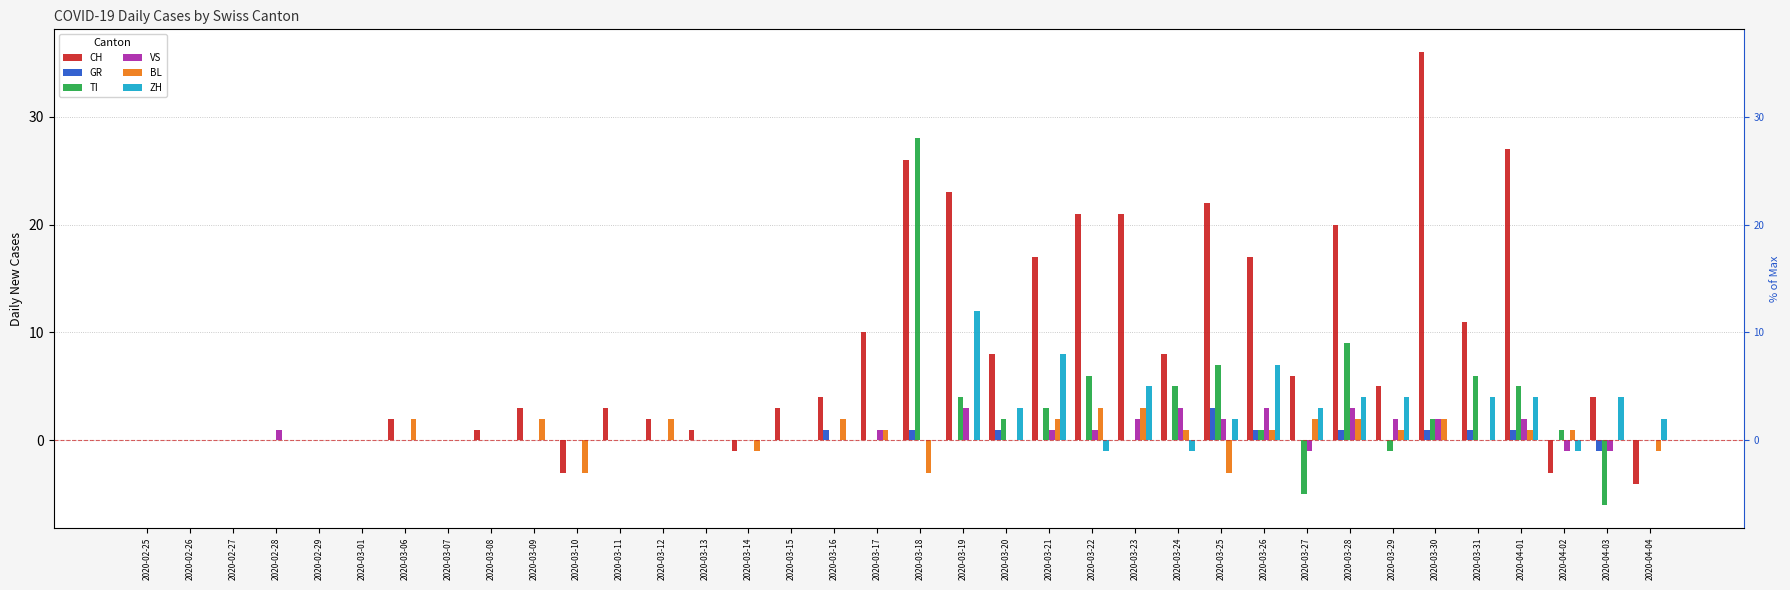

Between 2020-03-01 and 2020-03-19, which series saw the biggest shift?

CH